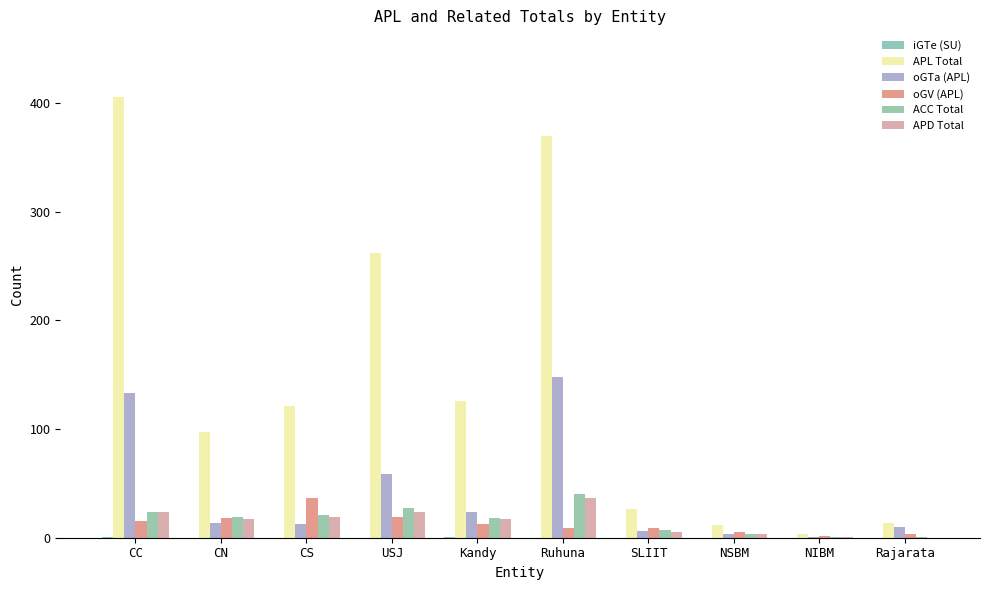

How many categories are shown in the chart?

10